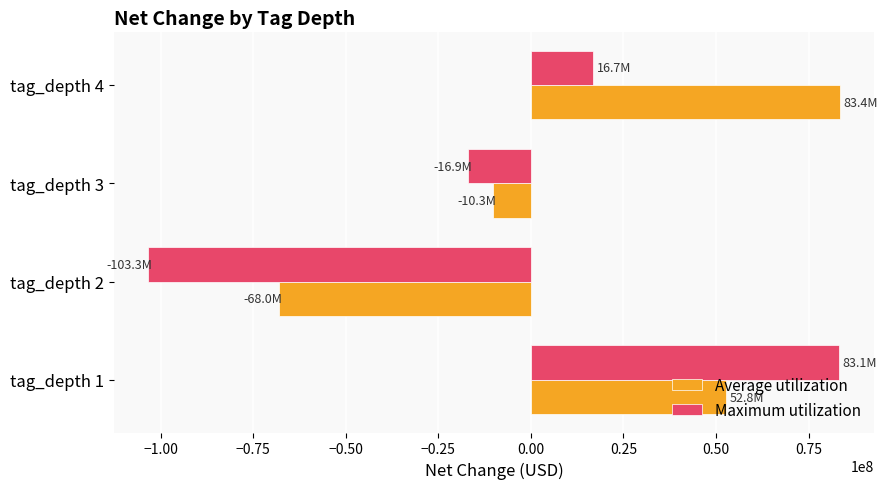

Which category has the lowest value across all series?

tag_depth 2